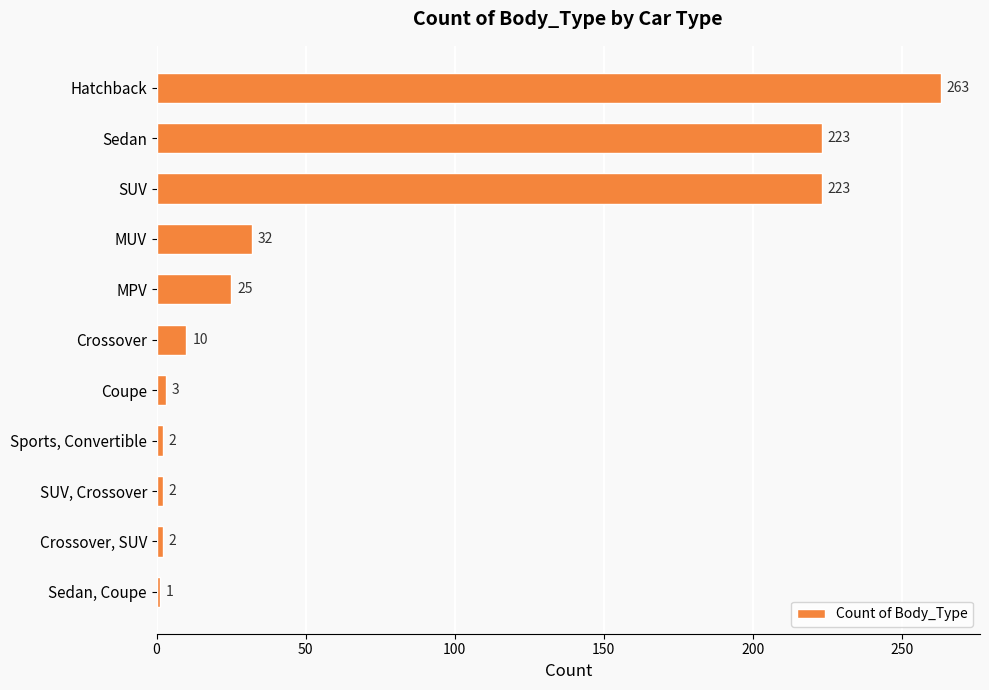

What position from the bottom is Coupe?

5